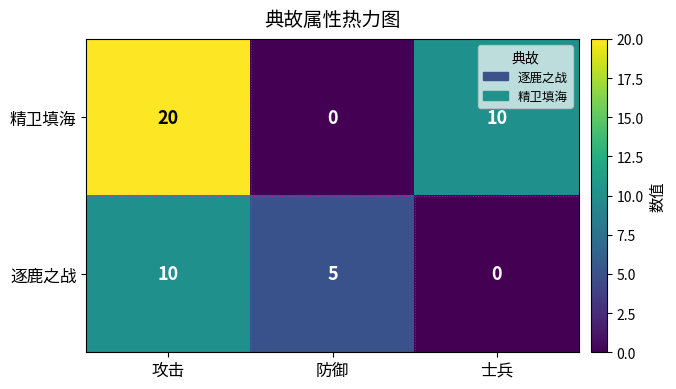

How many distinct data groups are displayed?

2